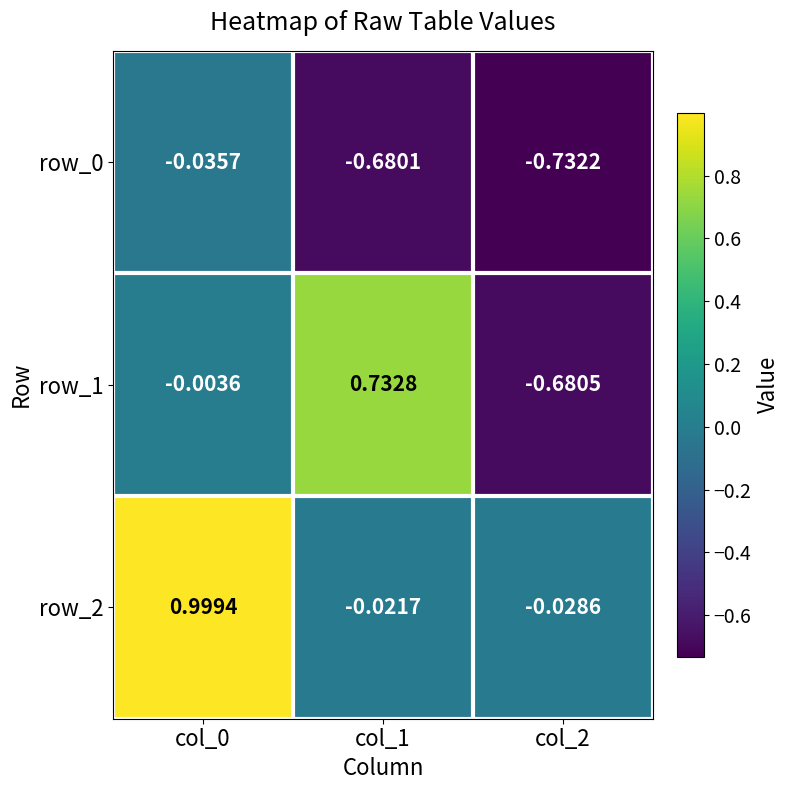

Which category has the highest value in the row_1 series?

col_1